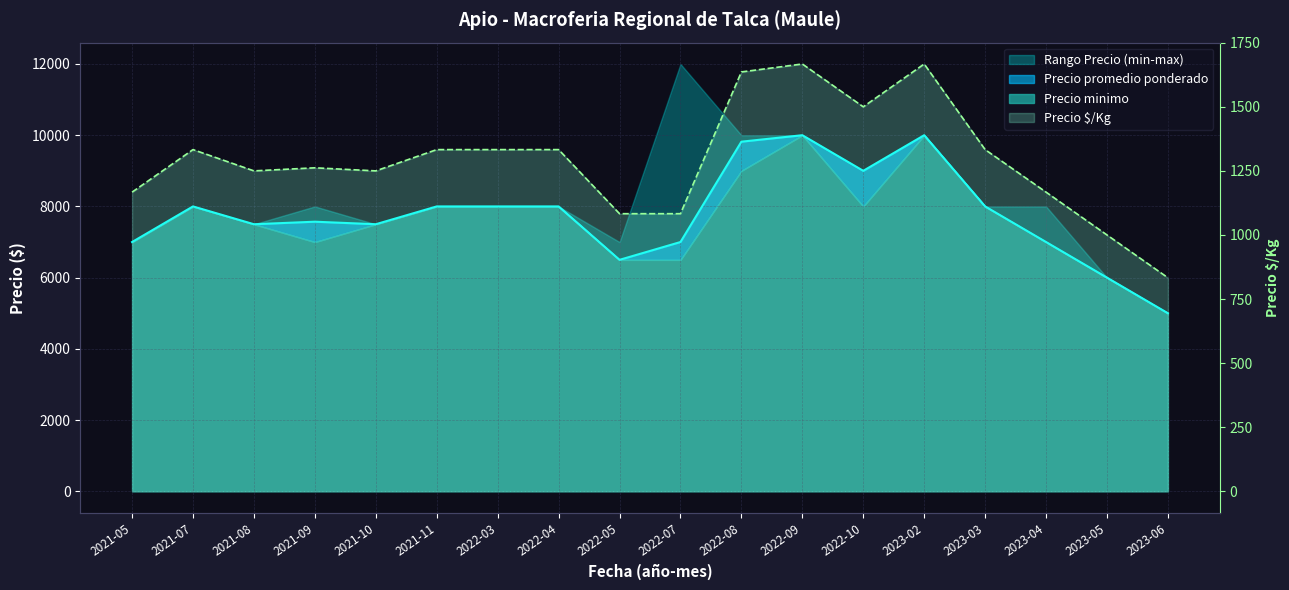

What is the label of the 11th point from the left?

2022-08